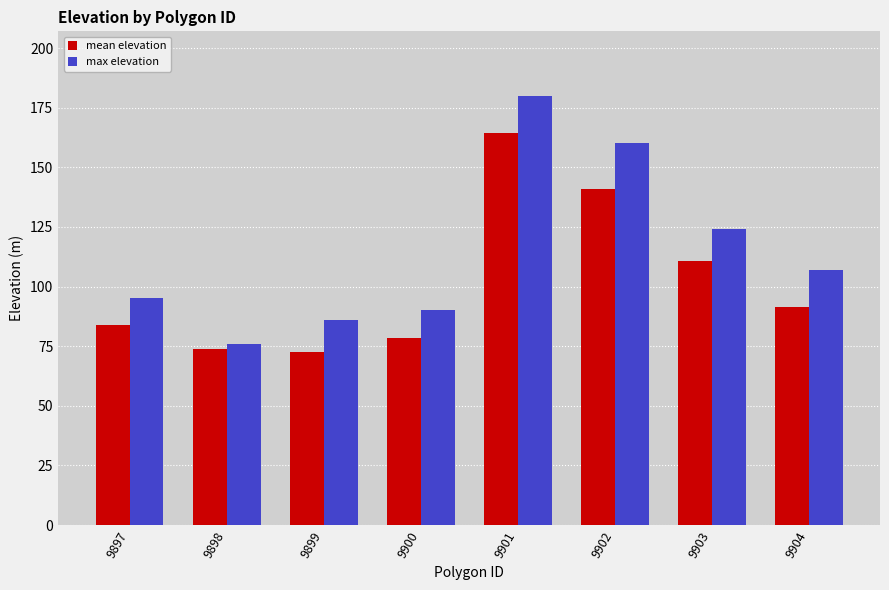

What is the average value of the mean elevation series?

102.0